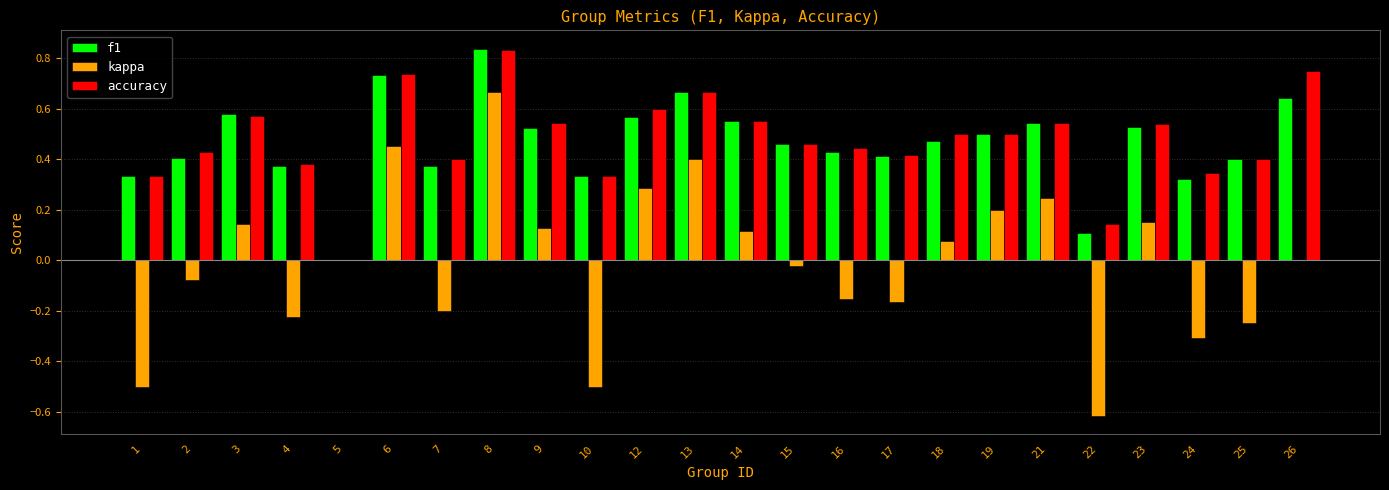

How many categories are shown in the chart?

24